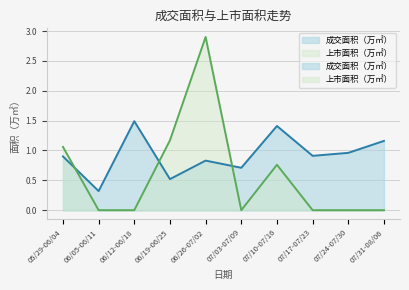

What is the average value of the 成交面积（万㎡） series?

0.9